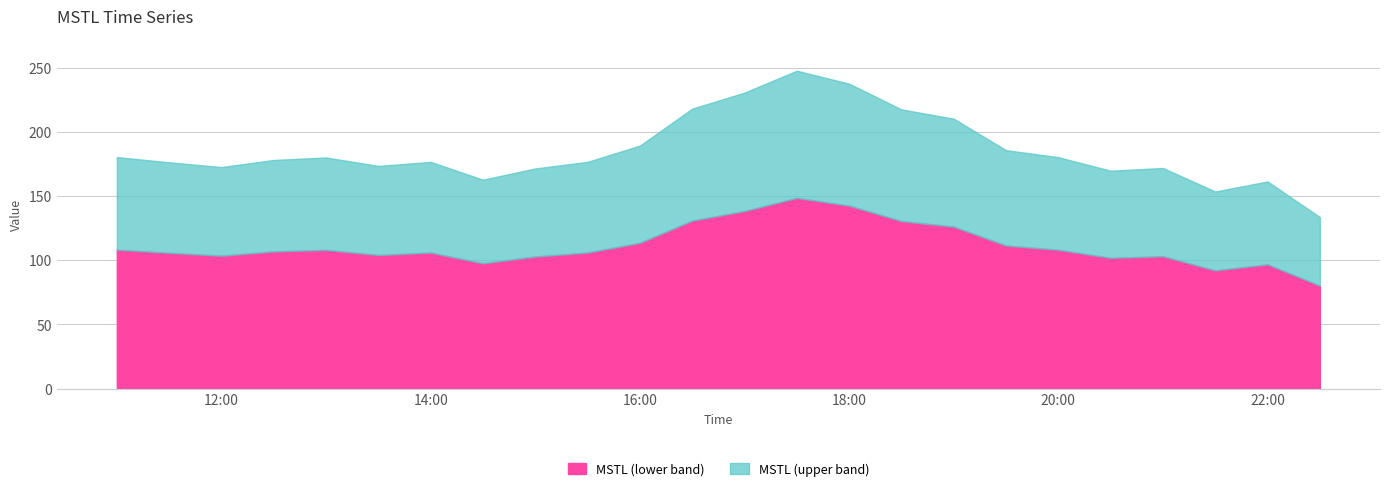

What is the greatest value displayed?

247.6